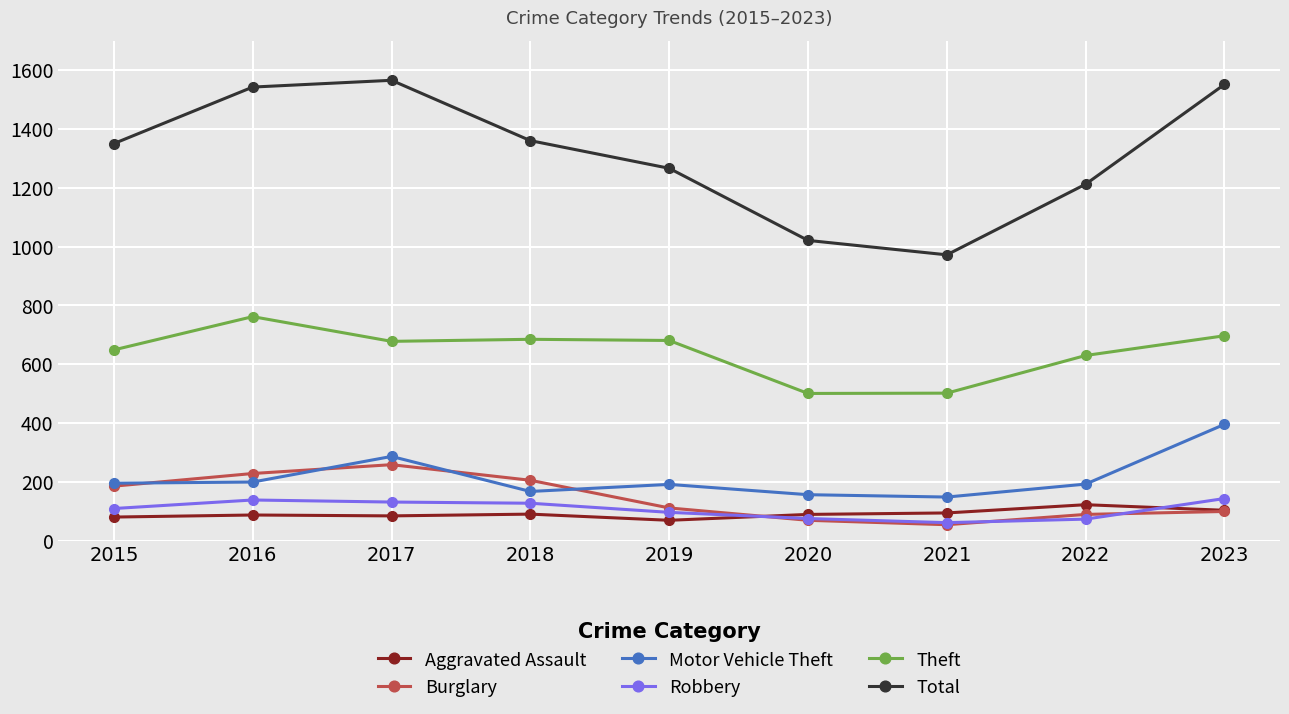

Is it true that Burglary equals 70 at 2020?

True